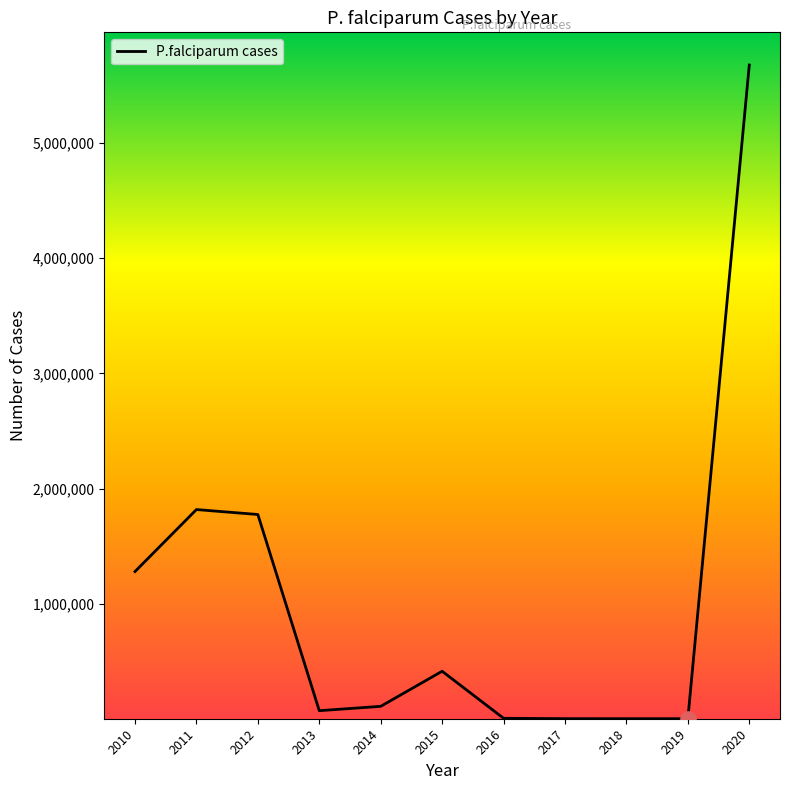

Which has a higher value, 2012 or 2013?

2012